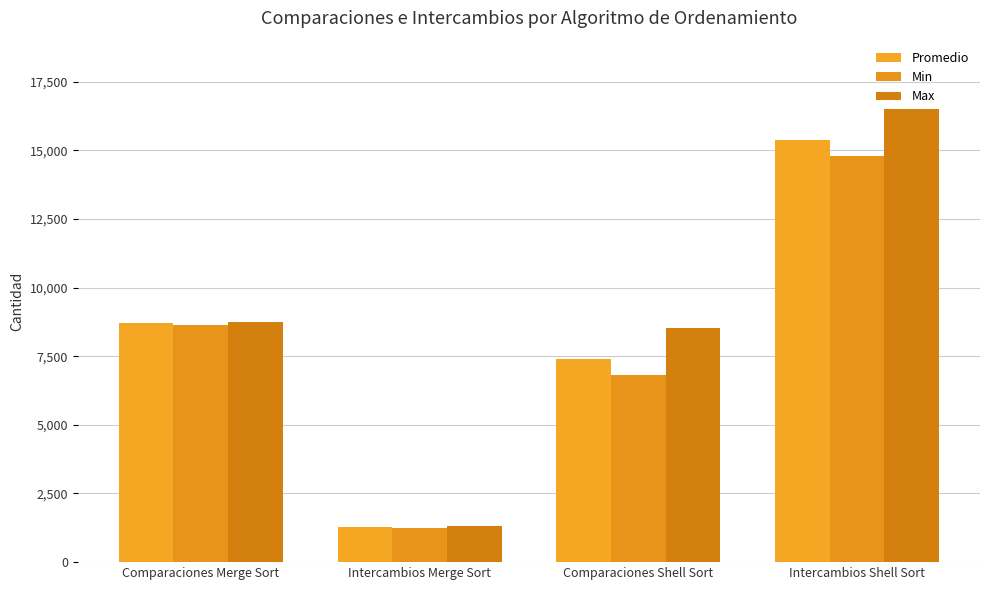

How many values in the Max series are below 8734?

2